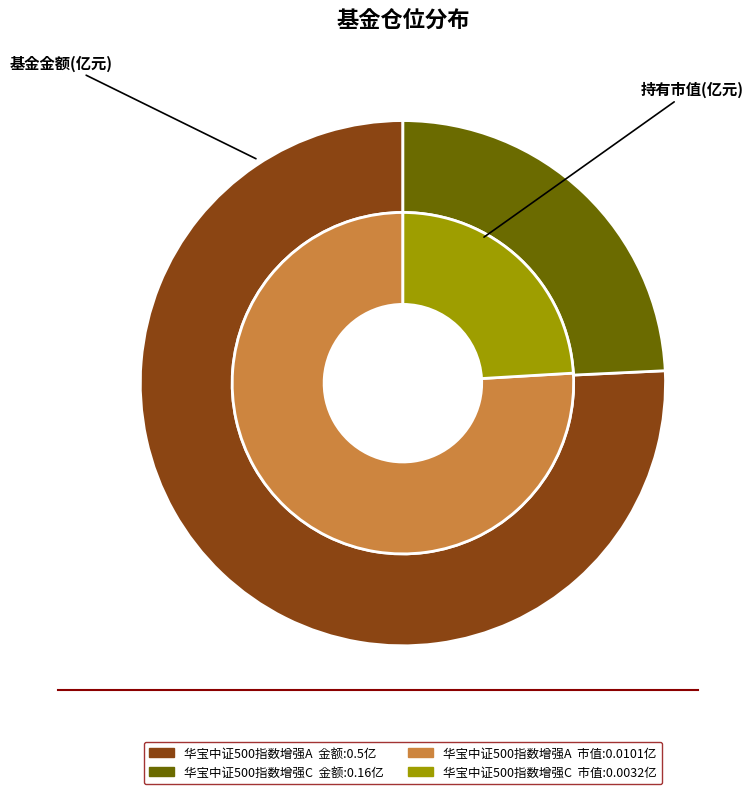

To the nearest percent, what percentage of the pie is 华宝中证500指数增强A?

76%